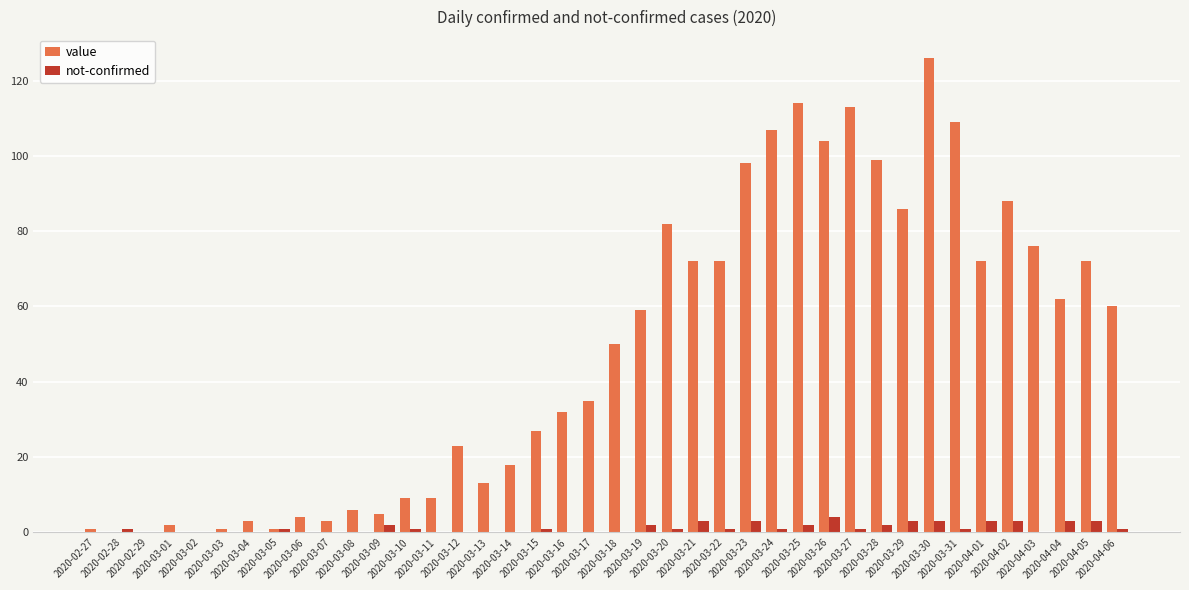

How many distinct data groups are displayed?

2